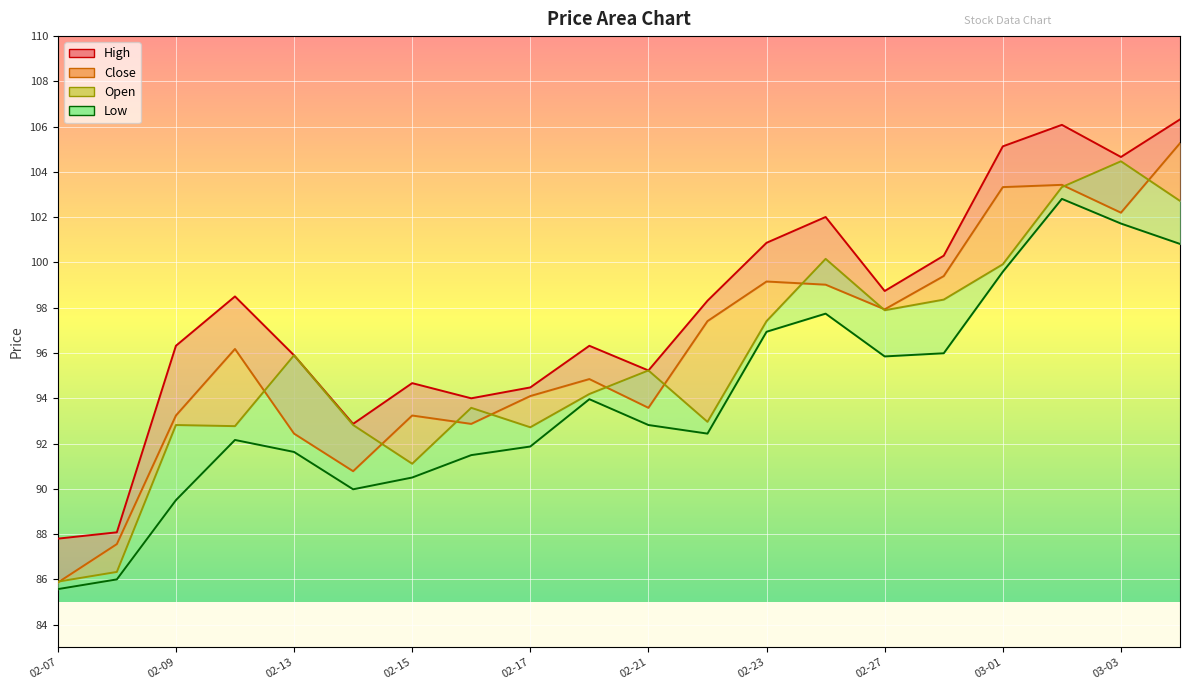

True or false: Open and Low cross at least once.

False